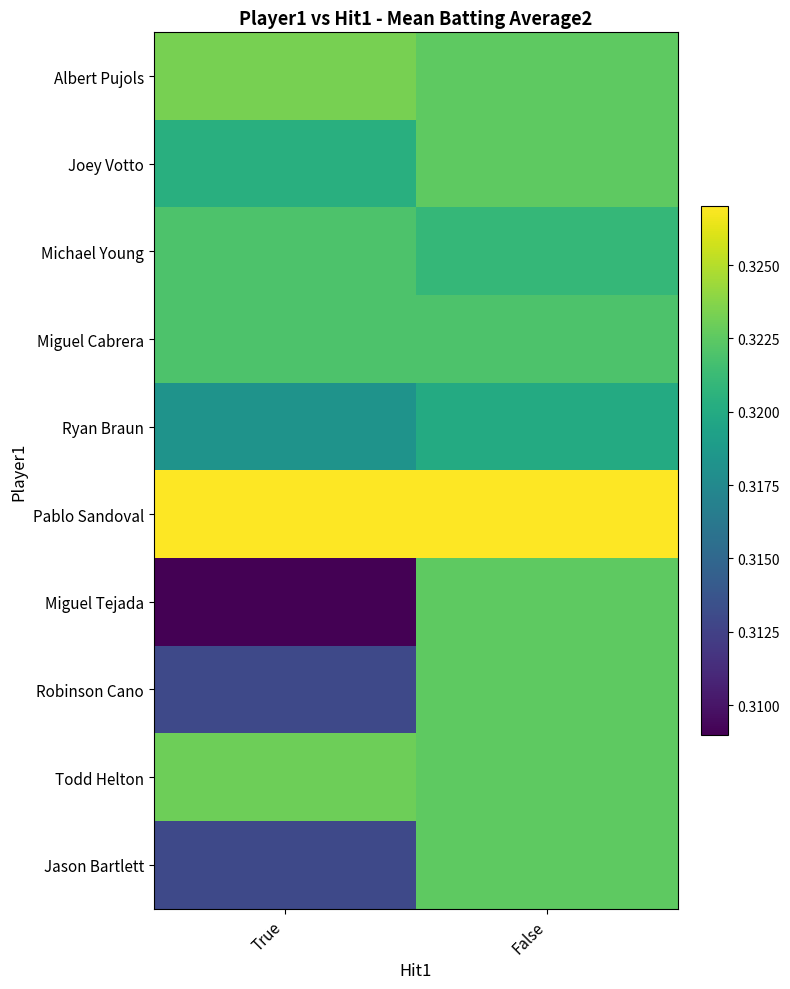

Which has a higher value, False or True?

True